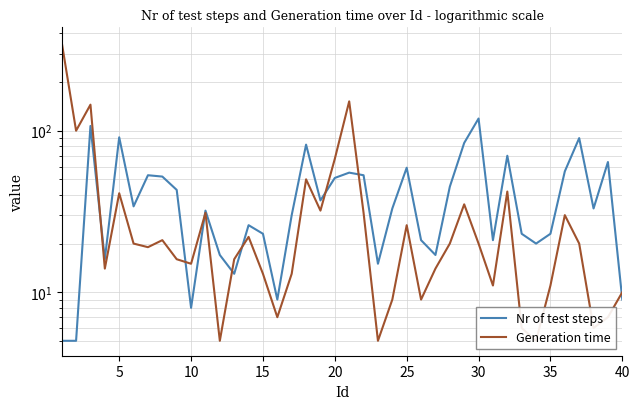

True or false: Generation time has more than 0 points higher than both neighbors.

True